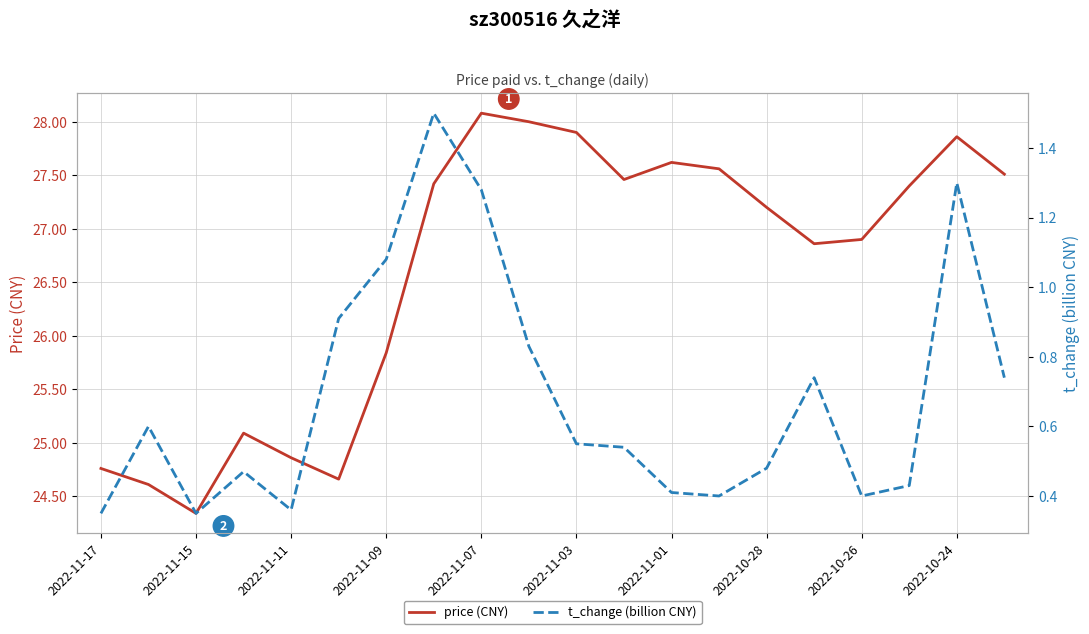

The price (CNY) series shows 12.1 at 2022-11-15. True or false?

False